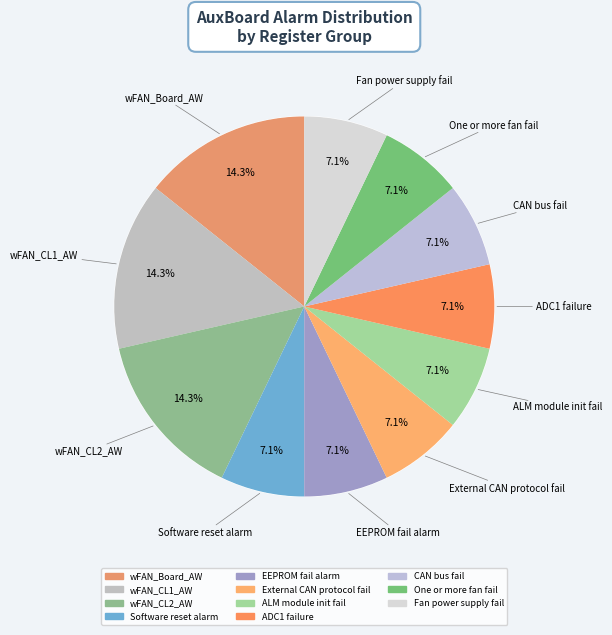

To the nearest percent, what portion does EEPROM fail alarm represent?

7%